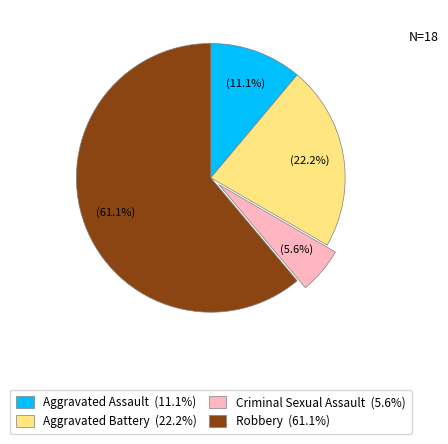

Is Criminal Sexual Assault the majority of the pie?

No